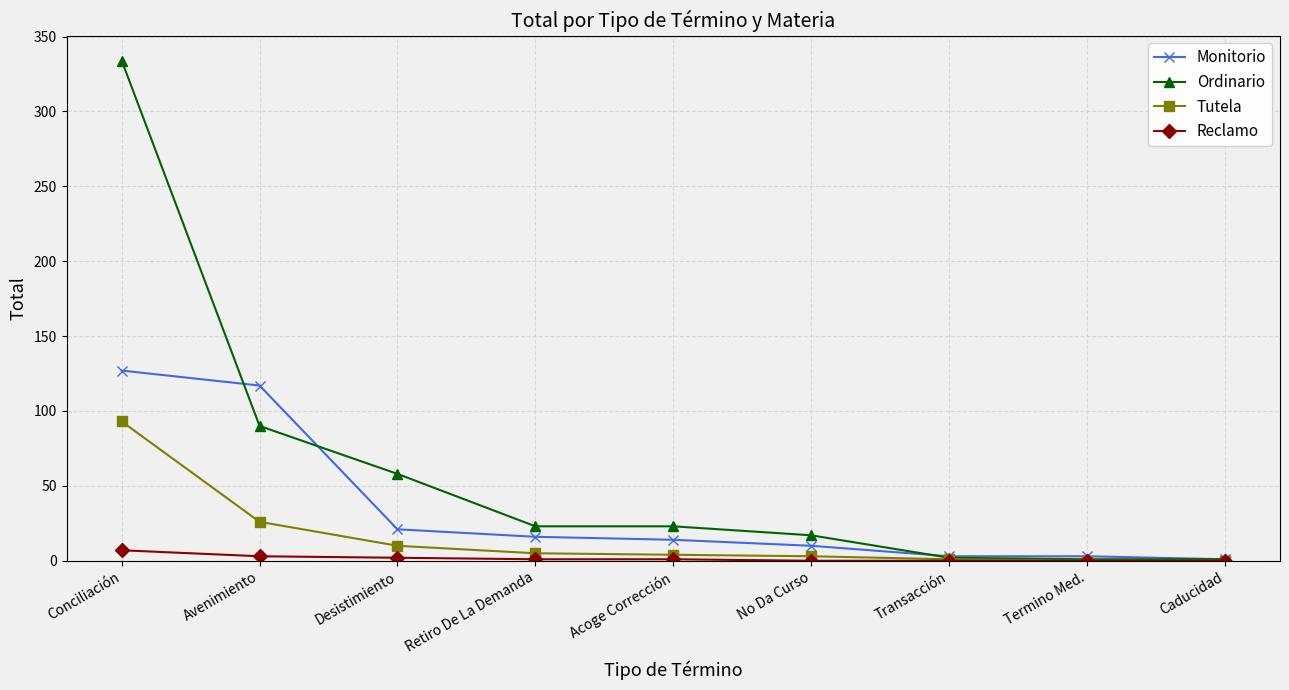

Does the chart display data point markers on the line(s)?

Yes